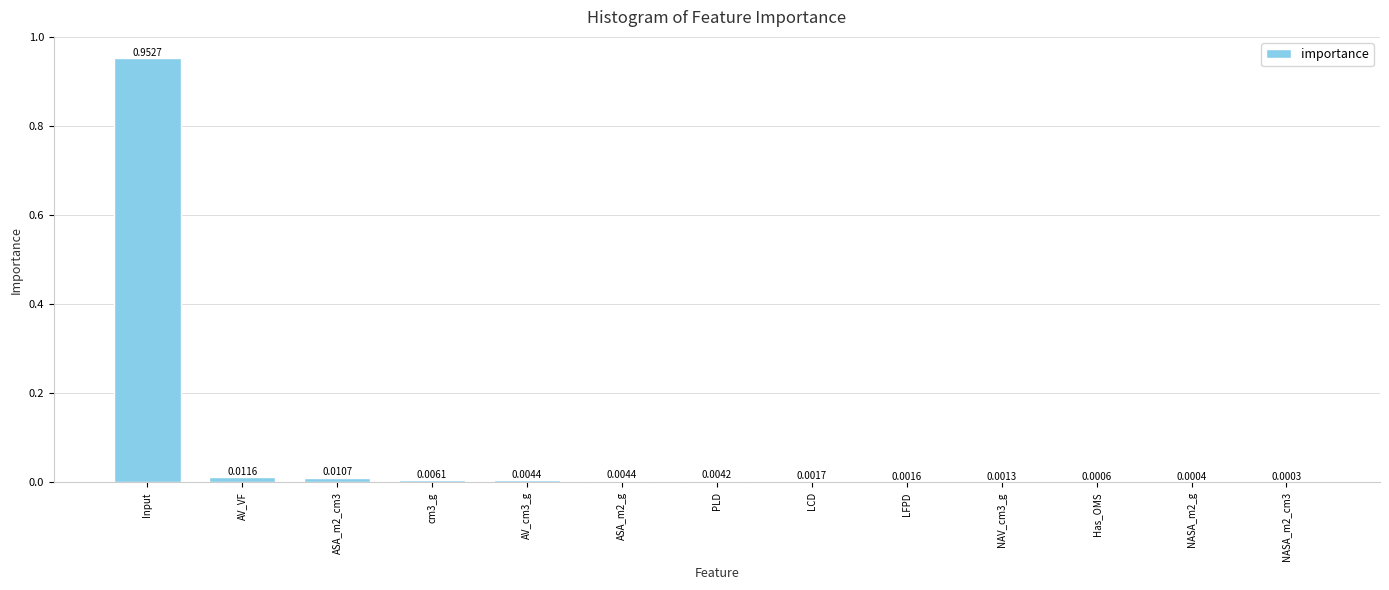

What is the change in value from Input to AV_VF?

-0.9